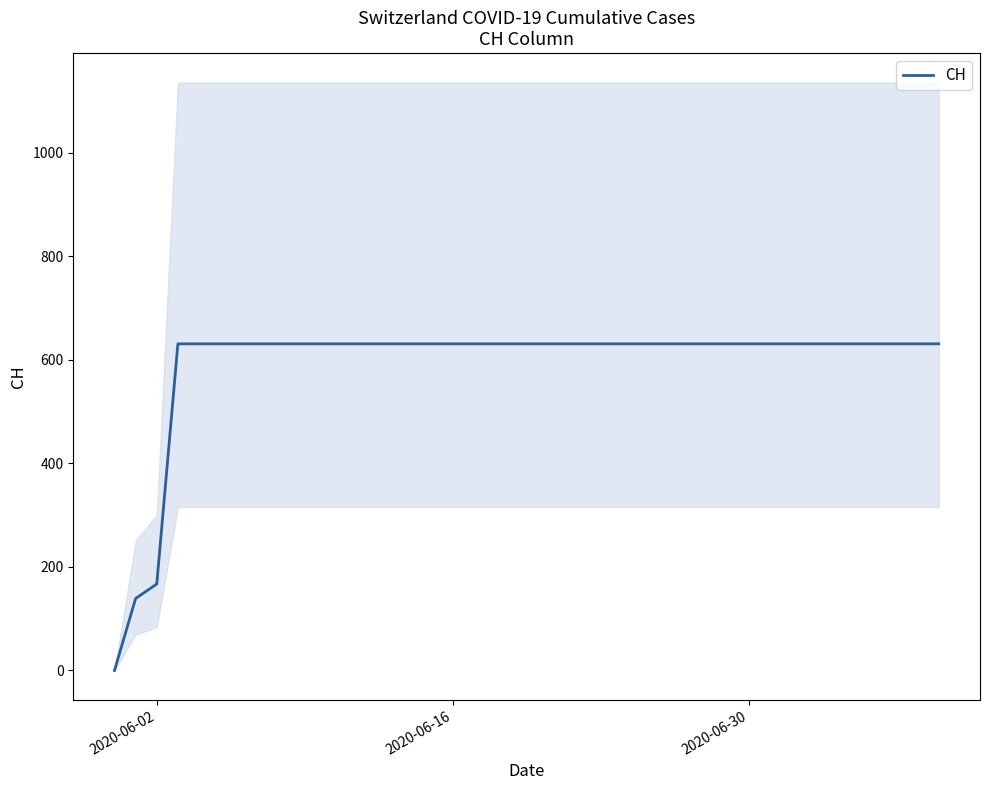

Count the number of data series in this chart.

1